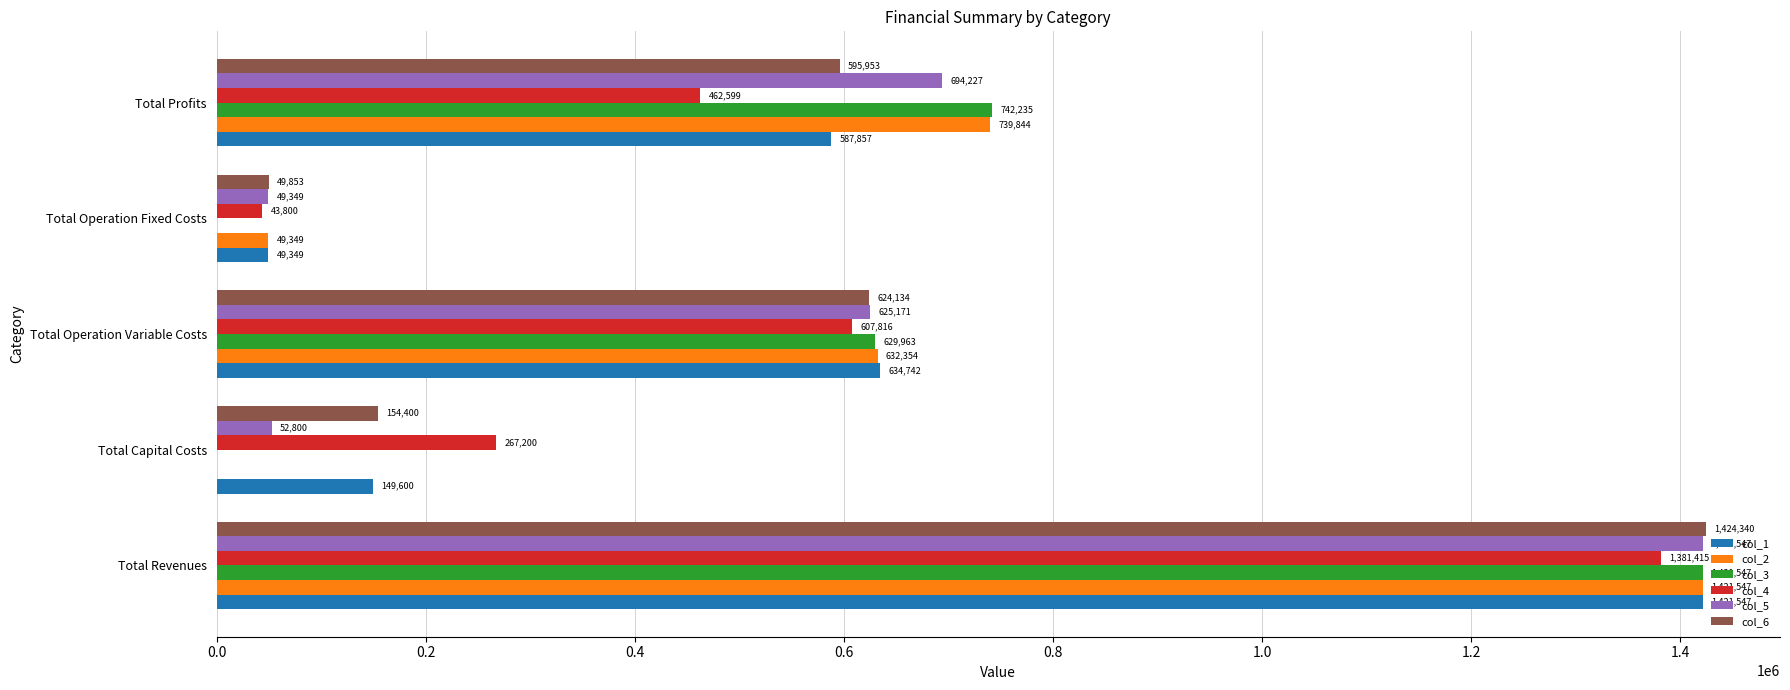

The col_6 series shows 917280.1 at Total Revenues. True or false?

False